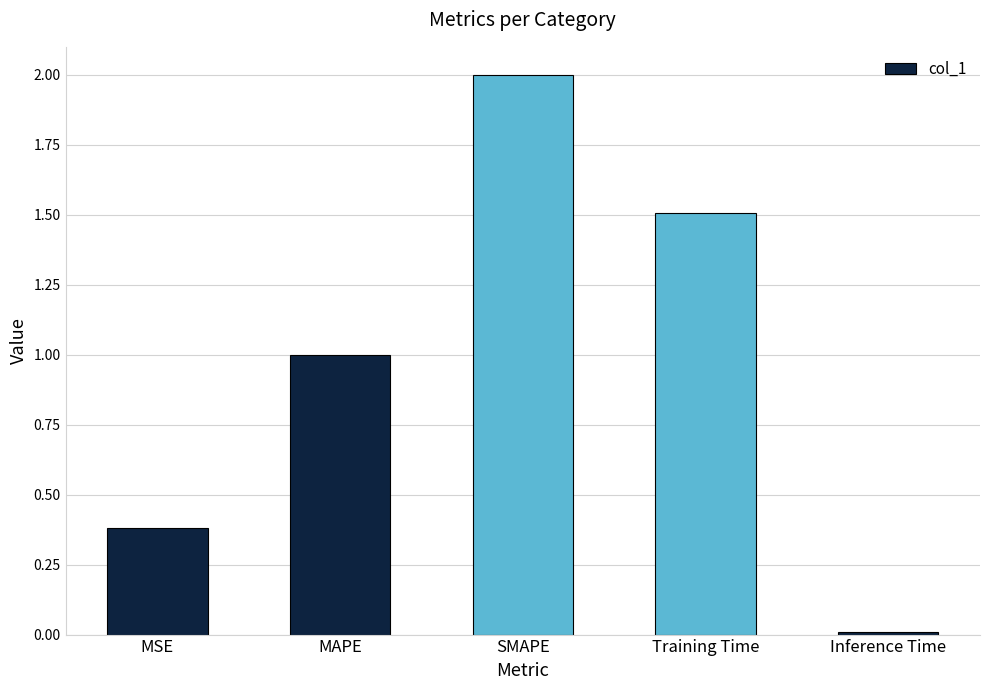

What is the sum of the values at MSE and Training Time?

1.9